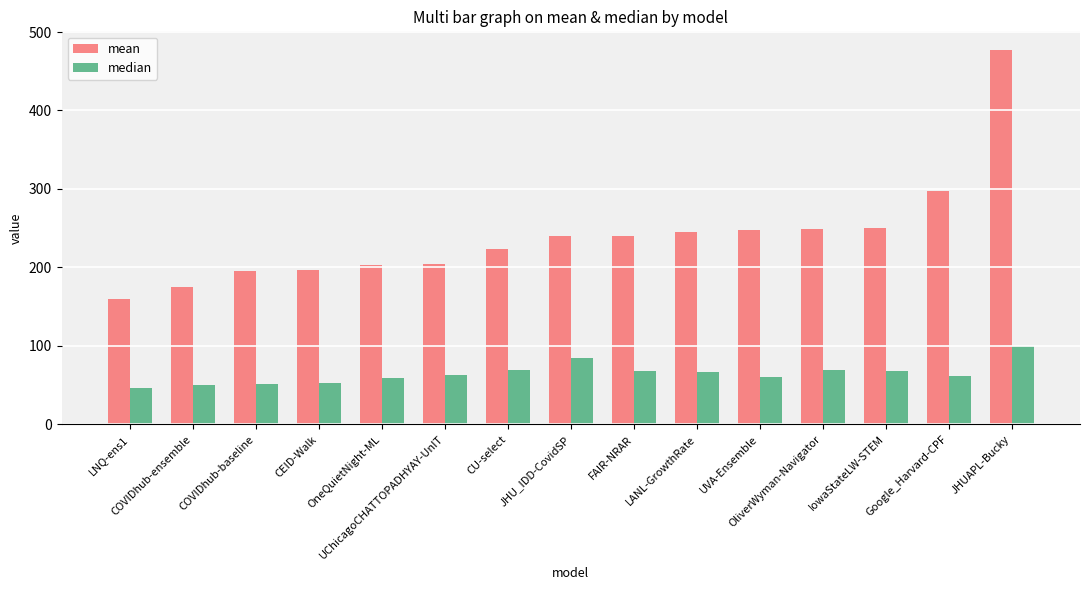

What is the sum of all median values?

971.8